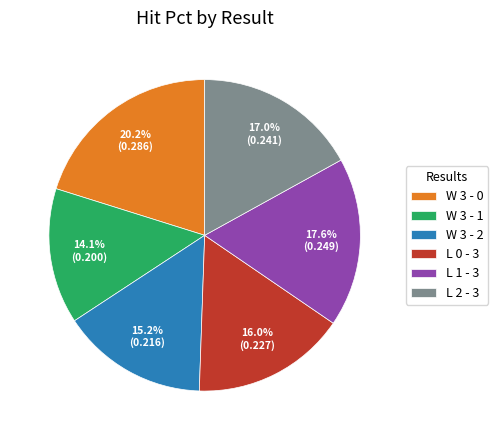

Which category has the smallest portion of the pie?

W 3 - 1